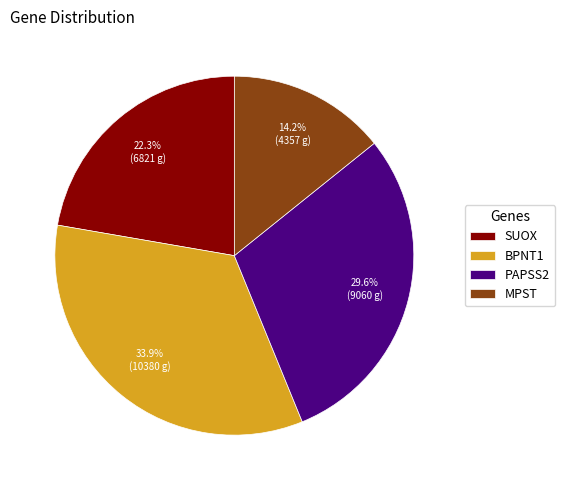

To the nearest percent, what is the difference between the PAPSS2 and BPNT1 slice percentages?

4%